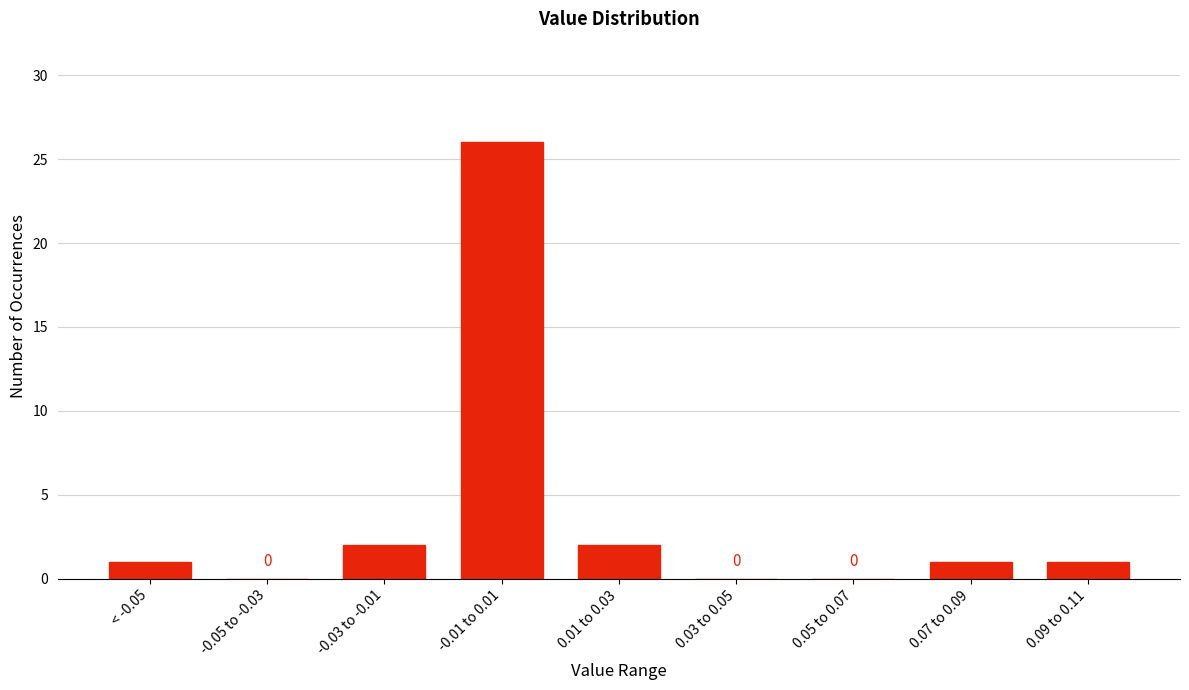

Reading right to left, what are all the values shown in this chart?

0.09 to 0.11=1	0.07 to 0.09=1	0.05 to 0.07=0	0.03 to 0.05=0	0.01 to 0.03=2	-0.01 to 0.01=26	-0.03 to -0.01=2	-0.05 to -0.03=0	< -0.05=1